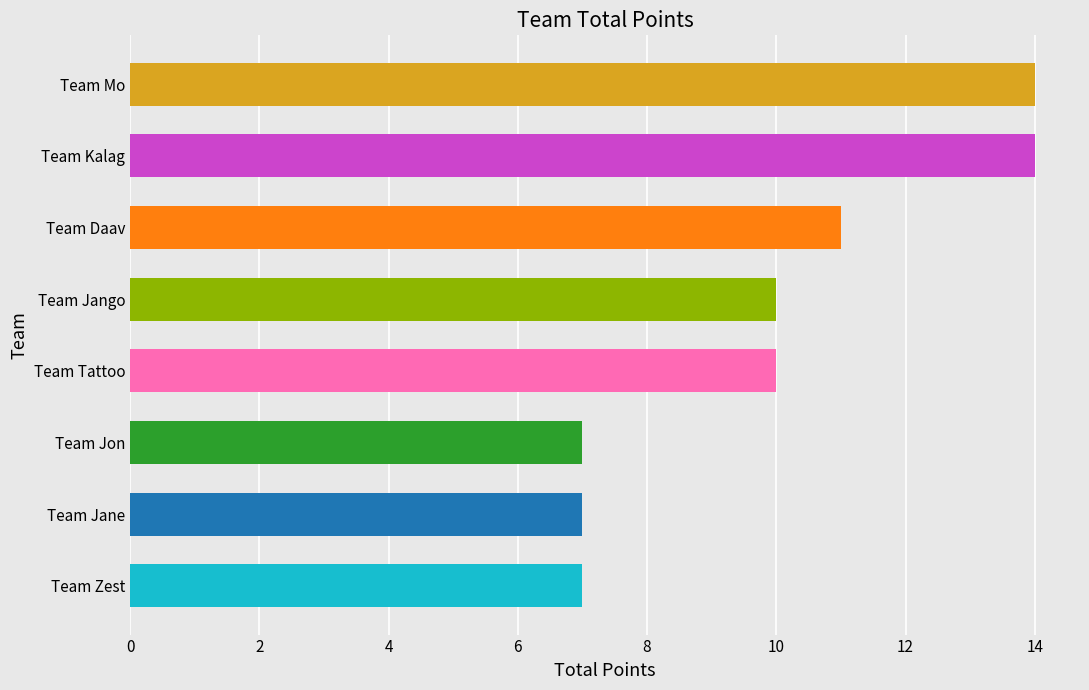

What is the greatest value displayed?

14